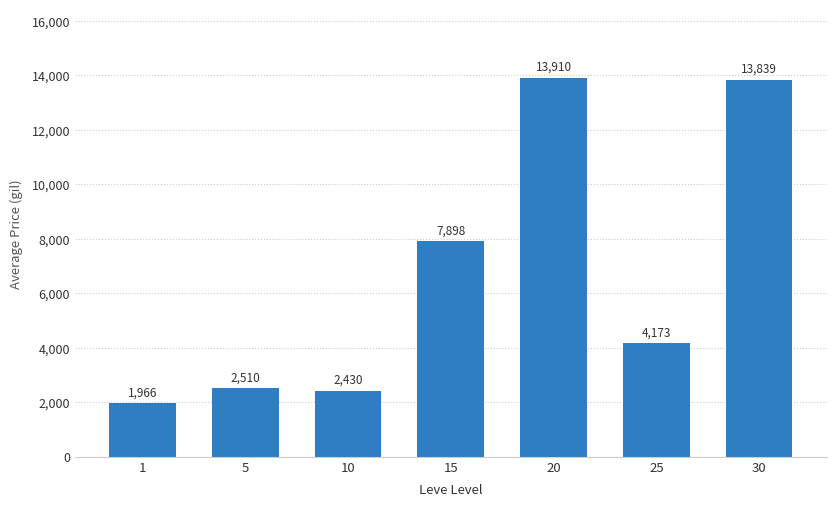

The value at 25 is 2548. True or false?

False